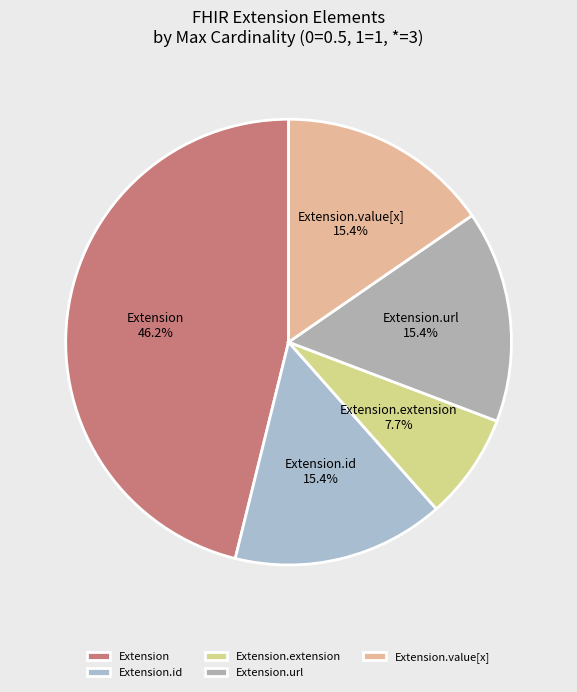

To the nearest percent, what is the average slice percentage?

20%